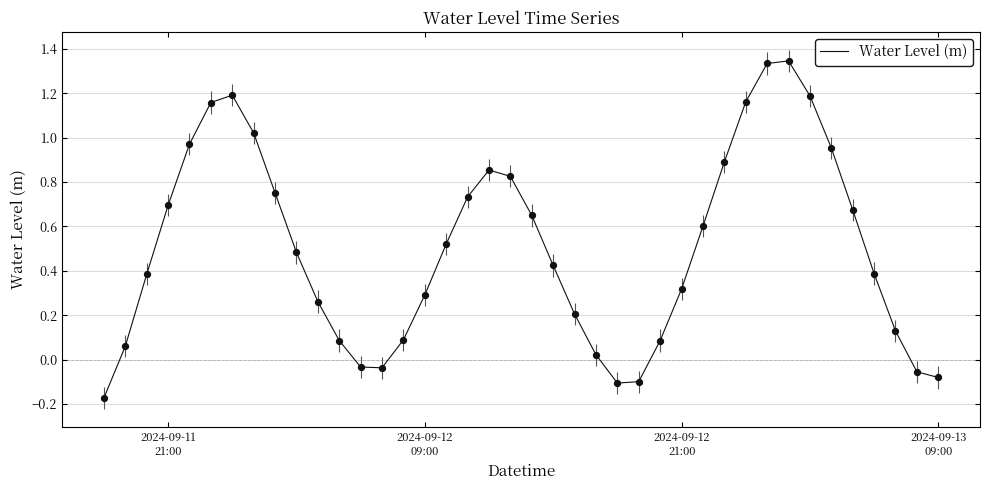

Is this an area chart (filled region under the line)?

No